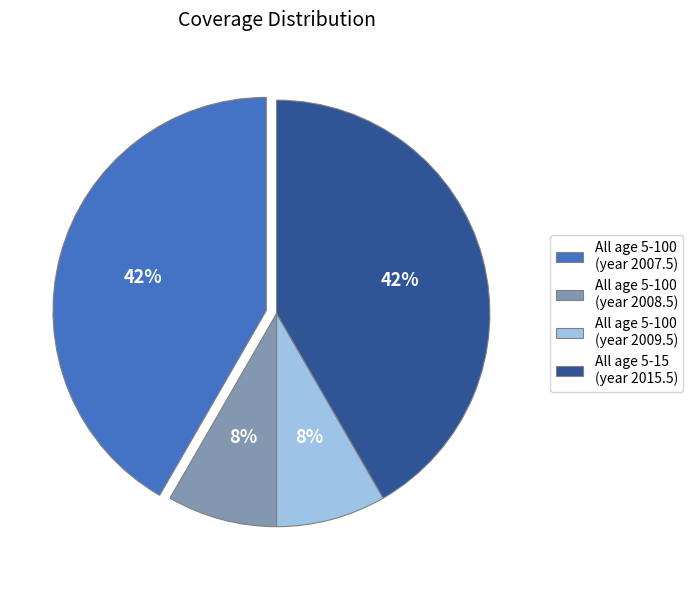

How many segments does this pie chart have?

4